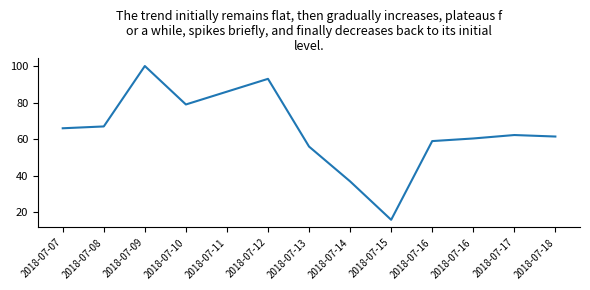

Does the chart have visible grid lines?

No